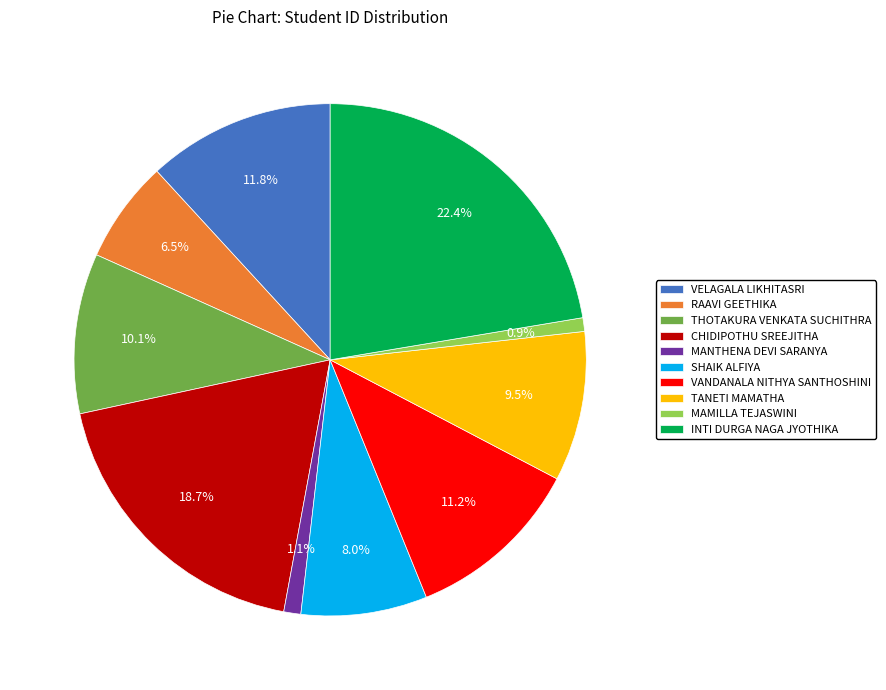

To the nearest percent, what portion does THOTAKURA VENKATA SUCHITHRA represent?

10%